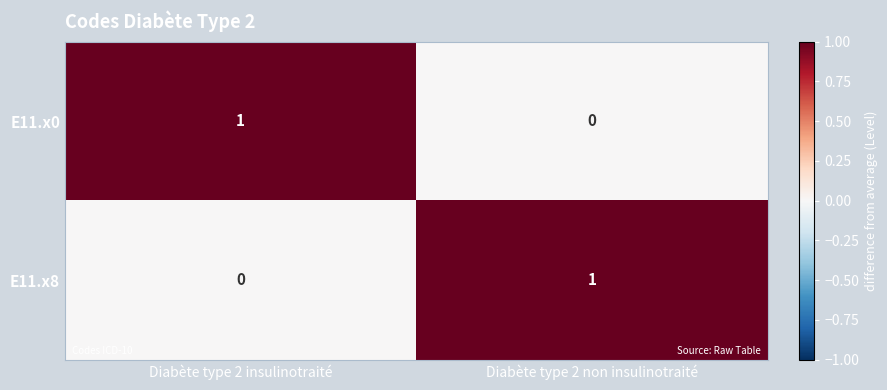

The E11.x8 series shows 1 at Diabète type 2 non insulinotraité. True or false?

True